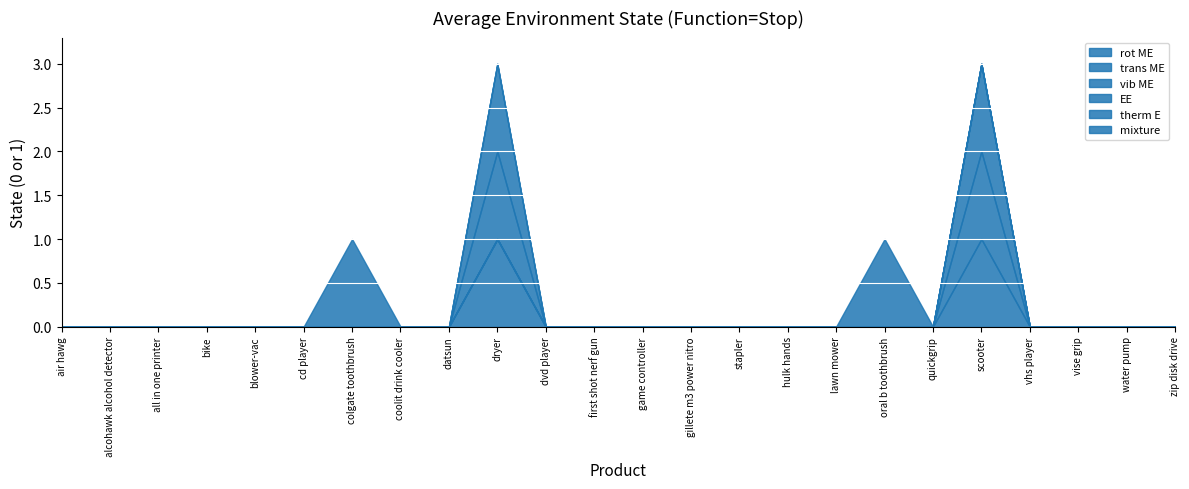

How many values in EE are above zero?

1